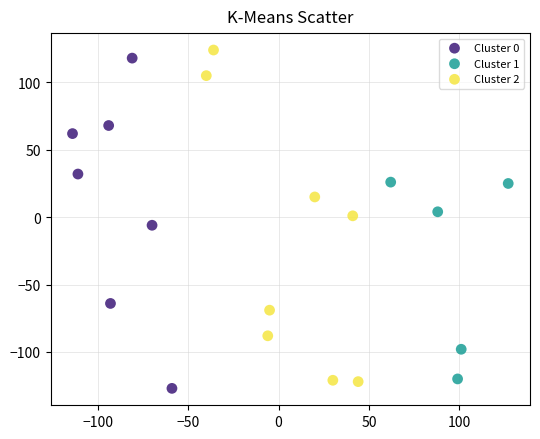

Which series contains the highest Y value?

Cluster 2